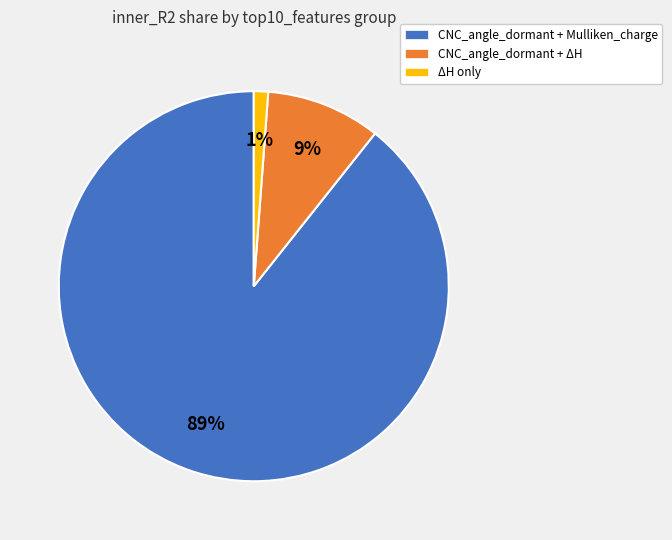

To the nearest percent, what is the average slice percentage?

33%